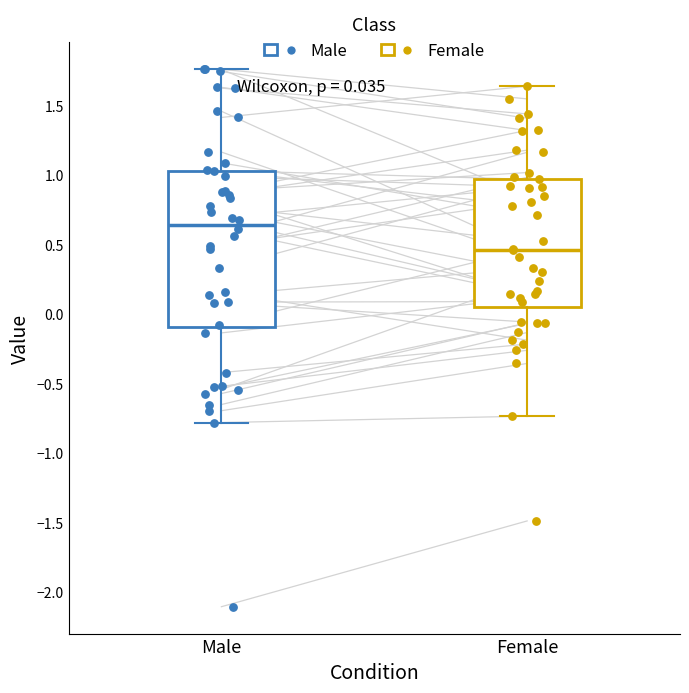

Which box has the highest median line?

Male